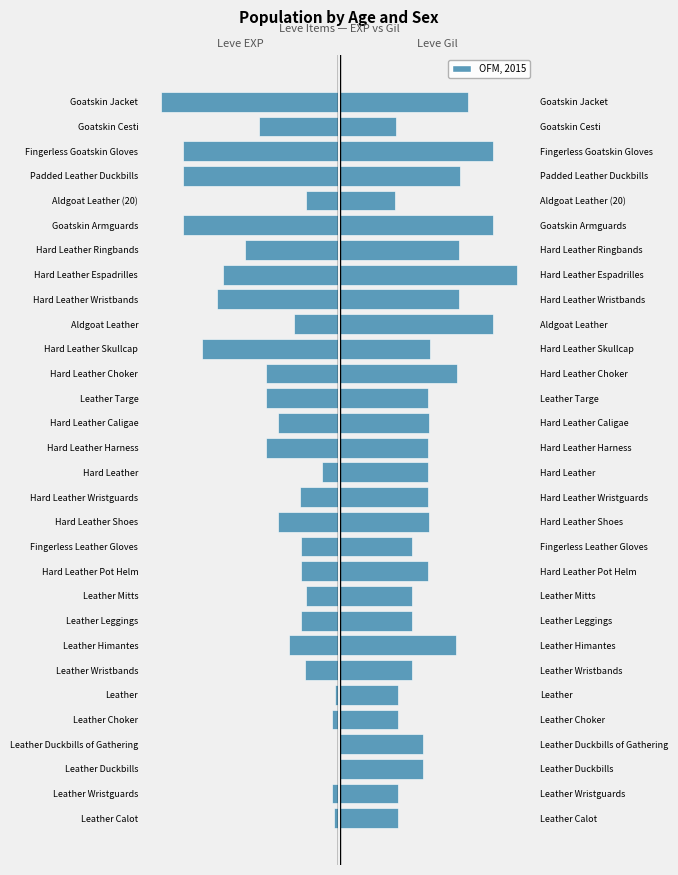

Reading left to right, list all the values displayed in this chart.

Leve EXP: 630	900	1	1	900	370	4660	6840	5220	4410	5220	5220	8430	5330	2230	9990	8430	9990	10100	18910	6110	16920	15980	13040	21600	4440	21600	21600	10970	24710
Leve Gil: 112	112	160	160	112	112	140	224	140	140	170	140	172	170	170	170	172	170	226	174	295	230	343	230	295	107	232	295	108	248